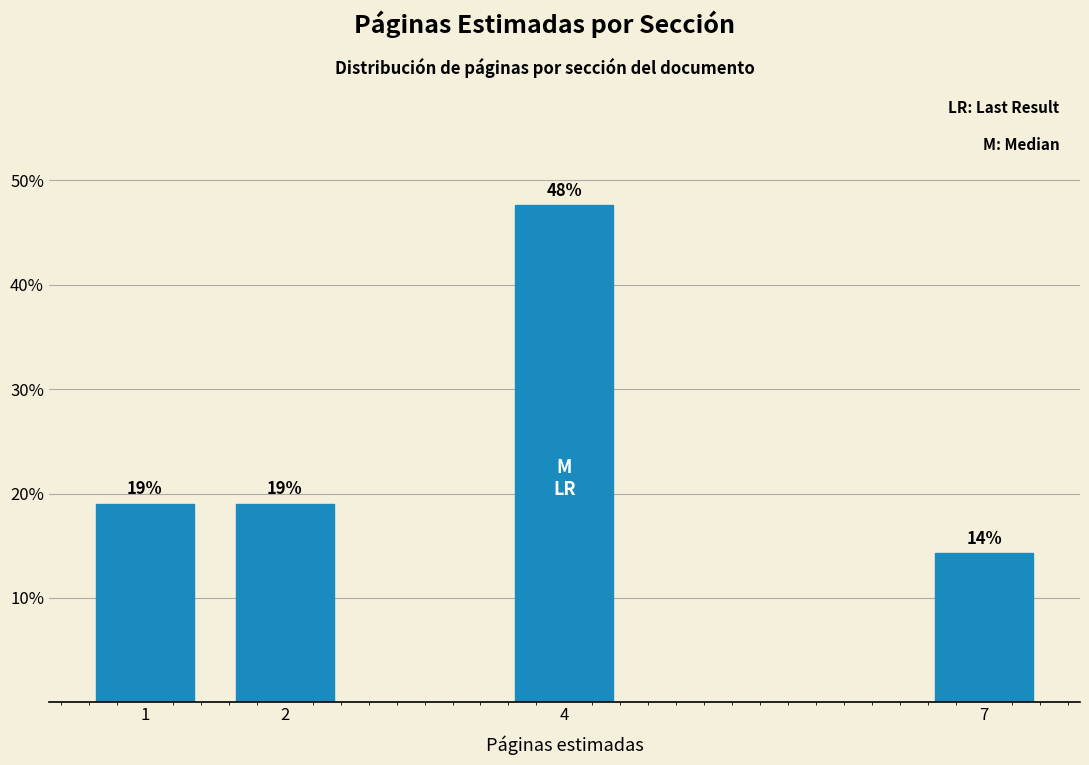

What is the average value?

25.0